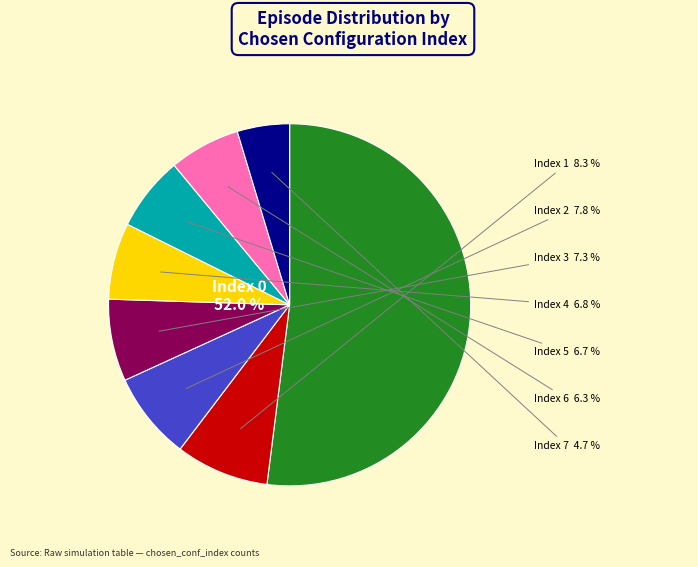

To the nearest percent, what percentage of the pie is Index 0?

52%